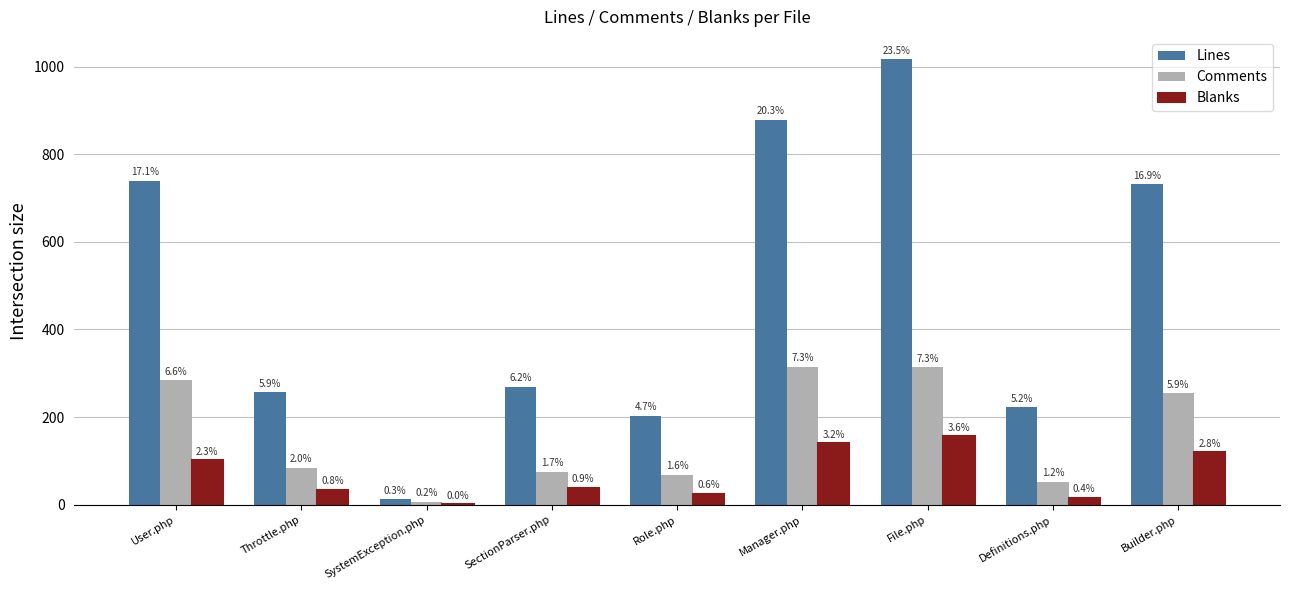

What is the minimum value for Blanks?

1